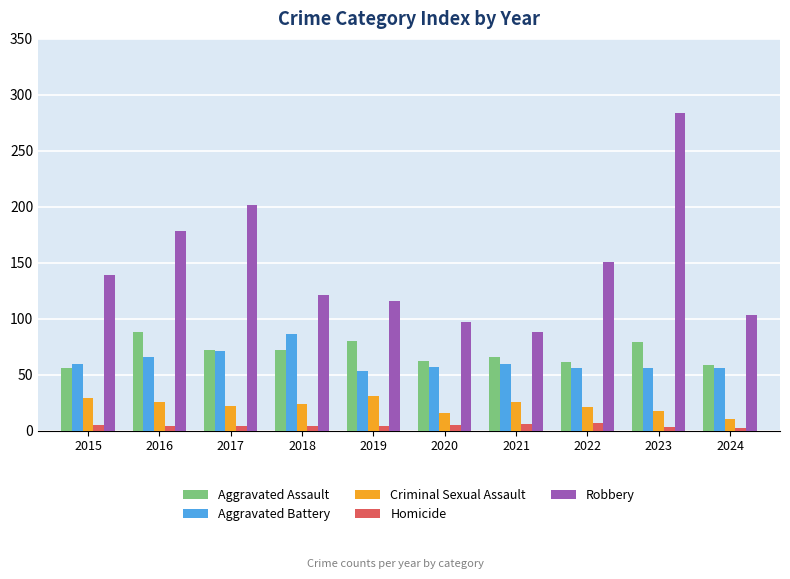

What are all the series names shown in the legend?

Aggravated Assault, Aggravated Battery, Criminal Sexual Assault, Homicide, Robbery